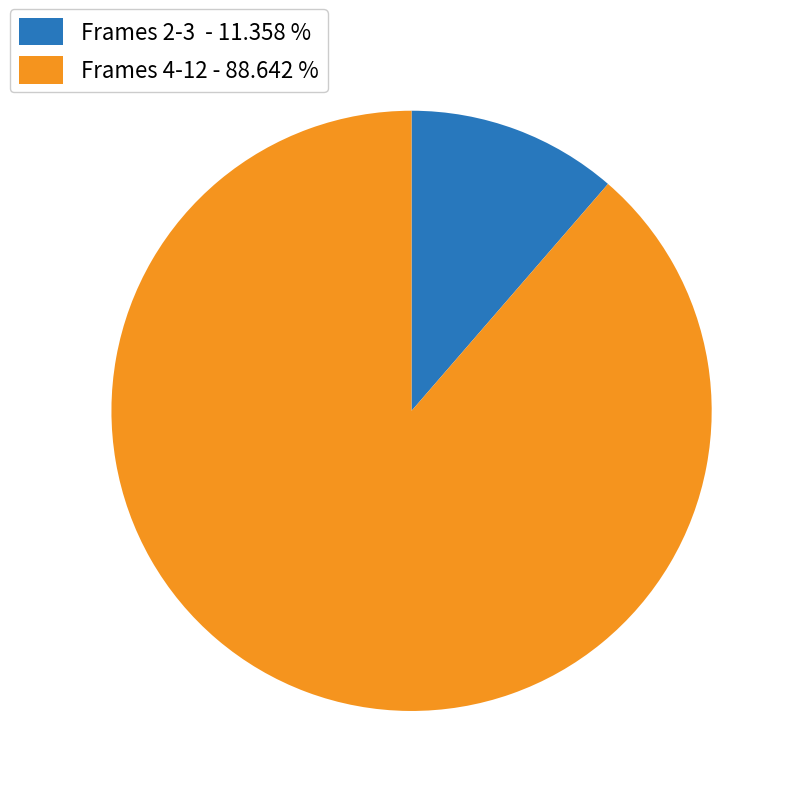

Approximately how many times larger is the value at Frames 4-12 - 88.642 % compared to Frames 2-3 - 11.358 %?

7.8